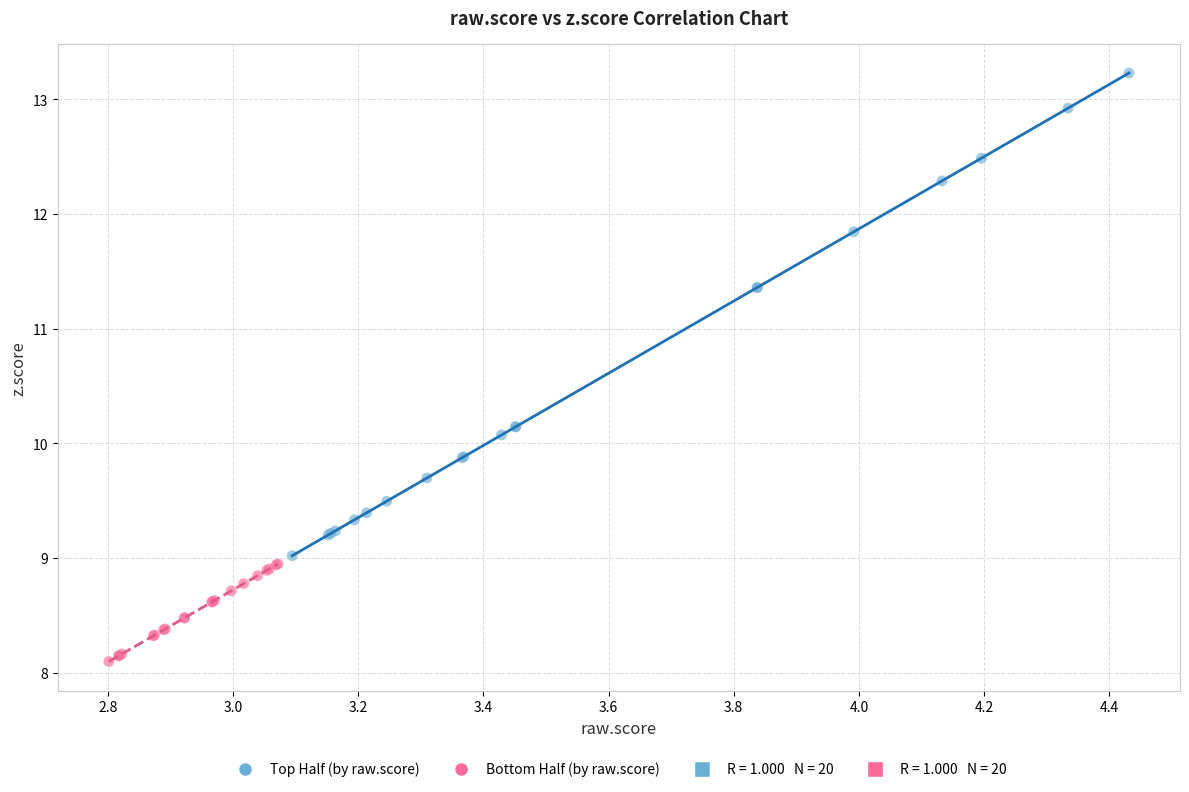

Which series has the widest spread of Y values?

Top Half (by raw.score)